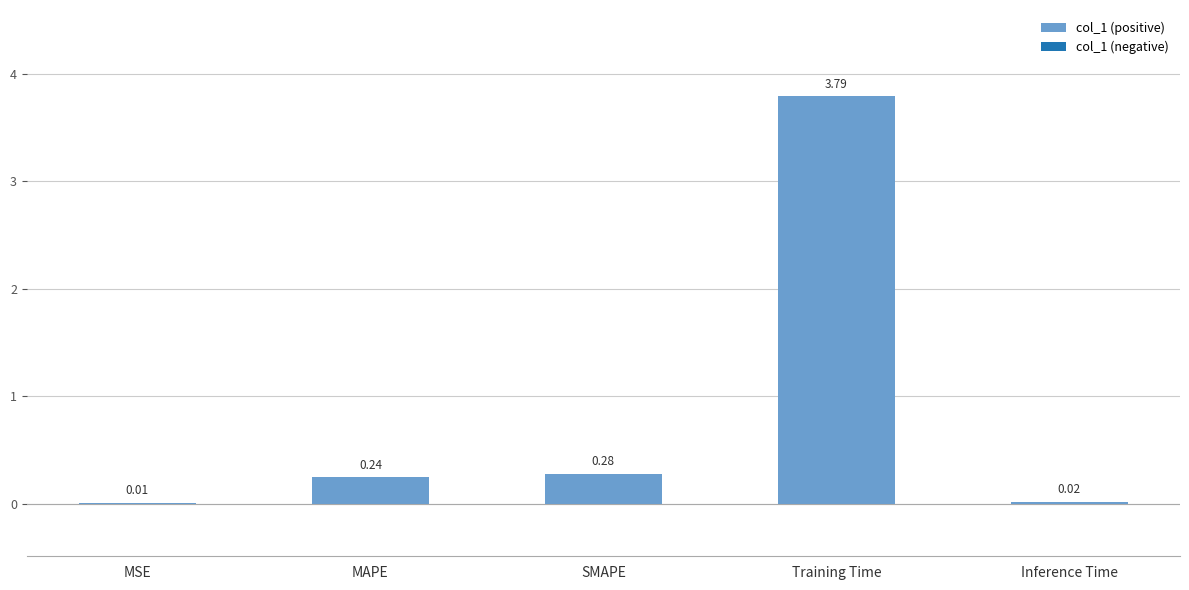

At which category does the chart reach its peak across all series?

Training Time